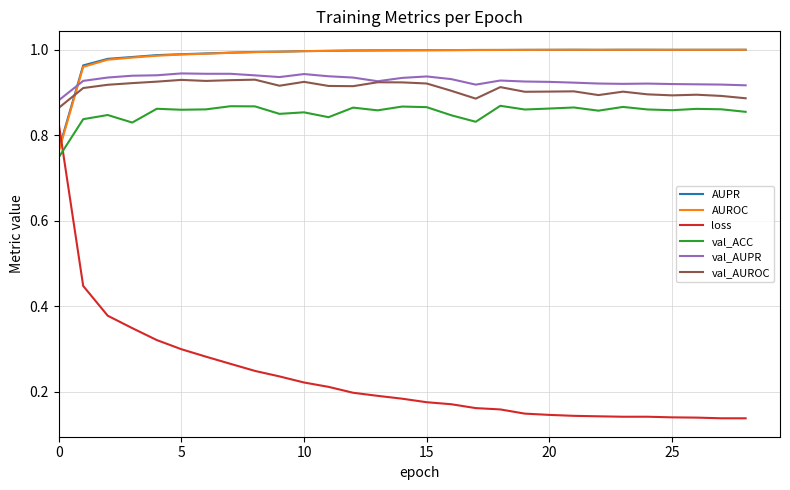

Which series has the widest spread of values?

loss